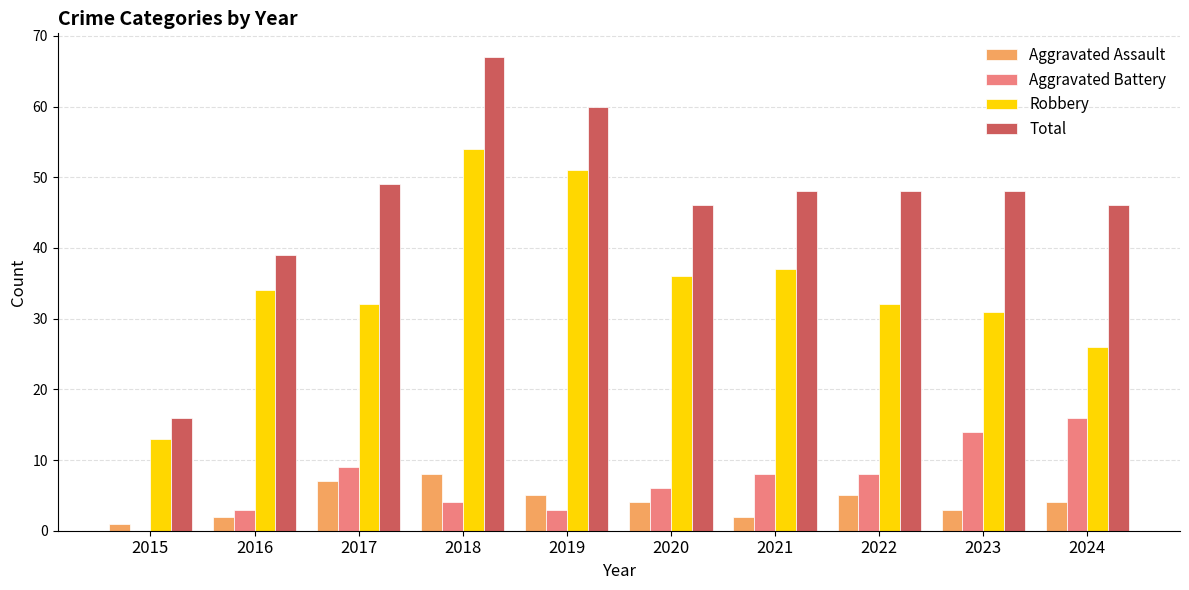

What is the average value of the Total series?

47